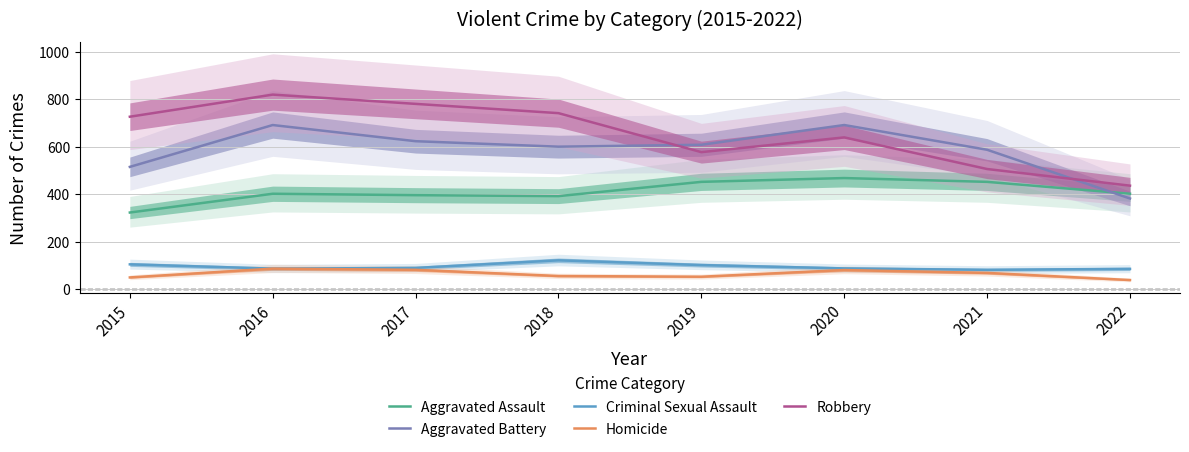

True or false: Robbery and Aggravated Assault intersect in this chart.

False